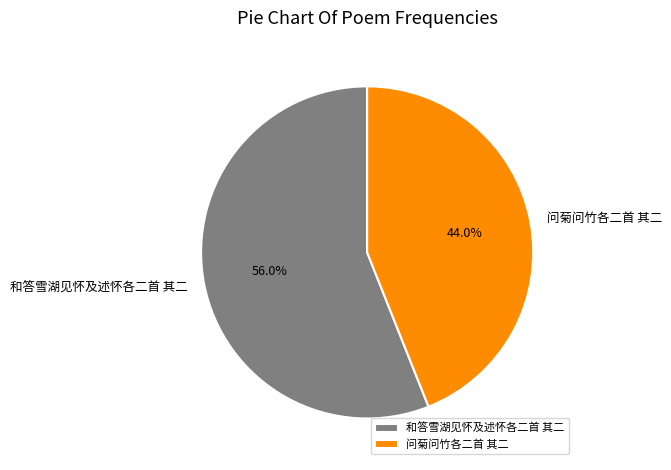

Do 和答雪湖见怀及述怀各二首 其二 and 问菊问竹各二首 其二 together represent more than half of the pie?

Yes